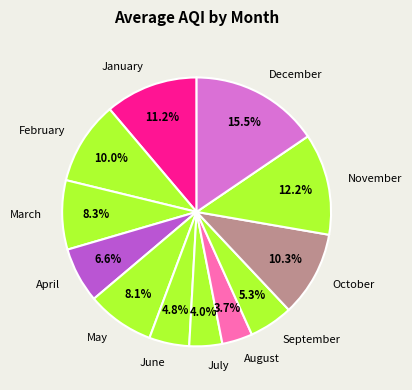

What is the ratio of the value at October to the value at May?

1.3